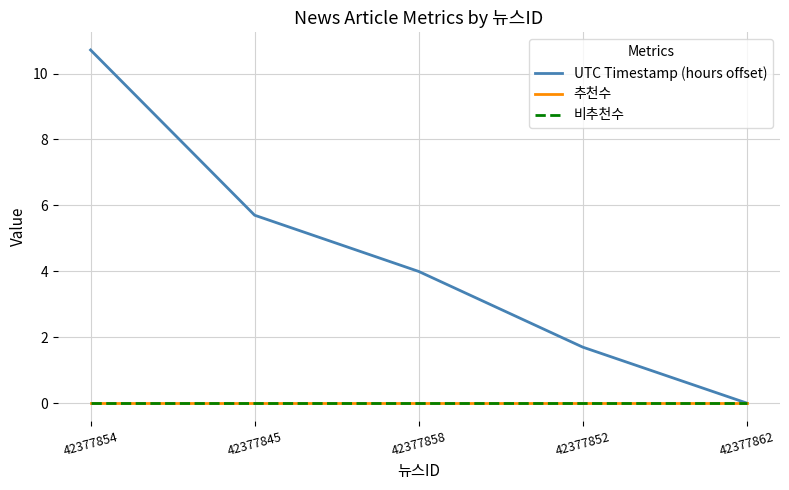

Does the chart have visible grid lines?

Yes